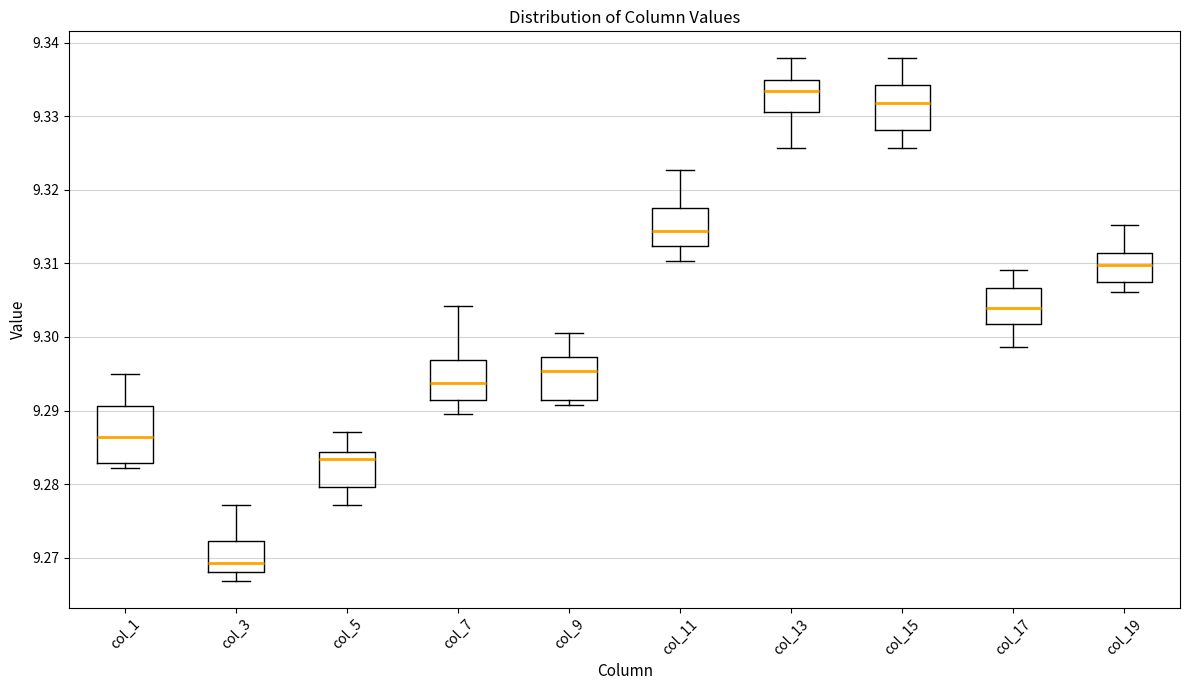

Reading left to right, transcribe this box plot: for each box, give where its median line is, the range the box spans, and where its two whiskers end, as read against the y-axis. The values are not printed on the chart, so give them approximately, as read against the axis.

col_1: median 9.286, box 9.283 to 9.291, whiskers 9.282 to 9.295
col_3: median 9.269, box 9.268 to 9.272, whiskers 9.267 to 9.277
col_5: median 9.283, box 9.280 to 9.284, whiskers 9.277 to 9.287
col_7: median 9.294, box 9.291 to 9.297, whiskers 9.289 to 9.304
col_9: median 9.295, box 9.291 to 9.297, whiskers 9.291 (just below the box's lower edge) to 9.301
col_11: median 9.314, box 9.312 to 9.318, whiskers 9.310 to 9.323
col_13: median 9.333, box 9.331 to 9.335, whiskers 9.326 to 9.338
col_15: median 9.332, box 9.328 to 9.334, whiskers 9.326 to 9.338
col_17: median 9.304, box 9.302 to 9.307, whiskers 9.299 to 9.309
col_19: median 9.310, box 9.307 to 9.311, whiskers 9.306 to 9.315